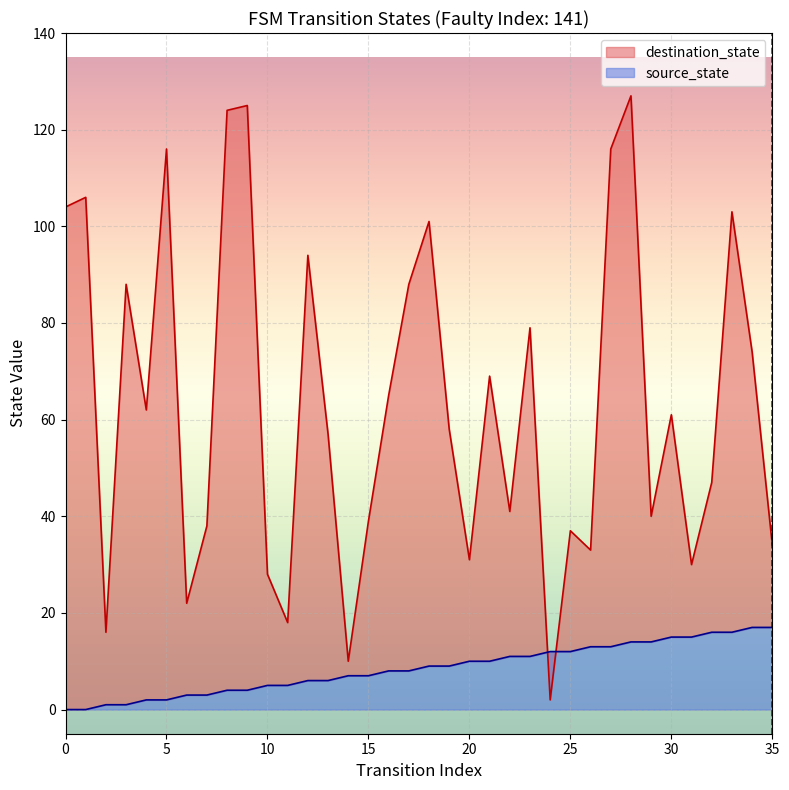

What is the sum of the source_state values at 2 and 32?

17